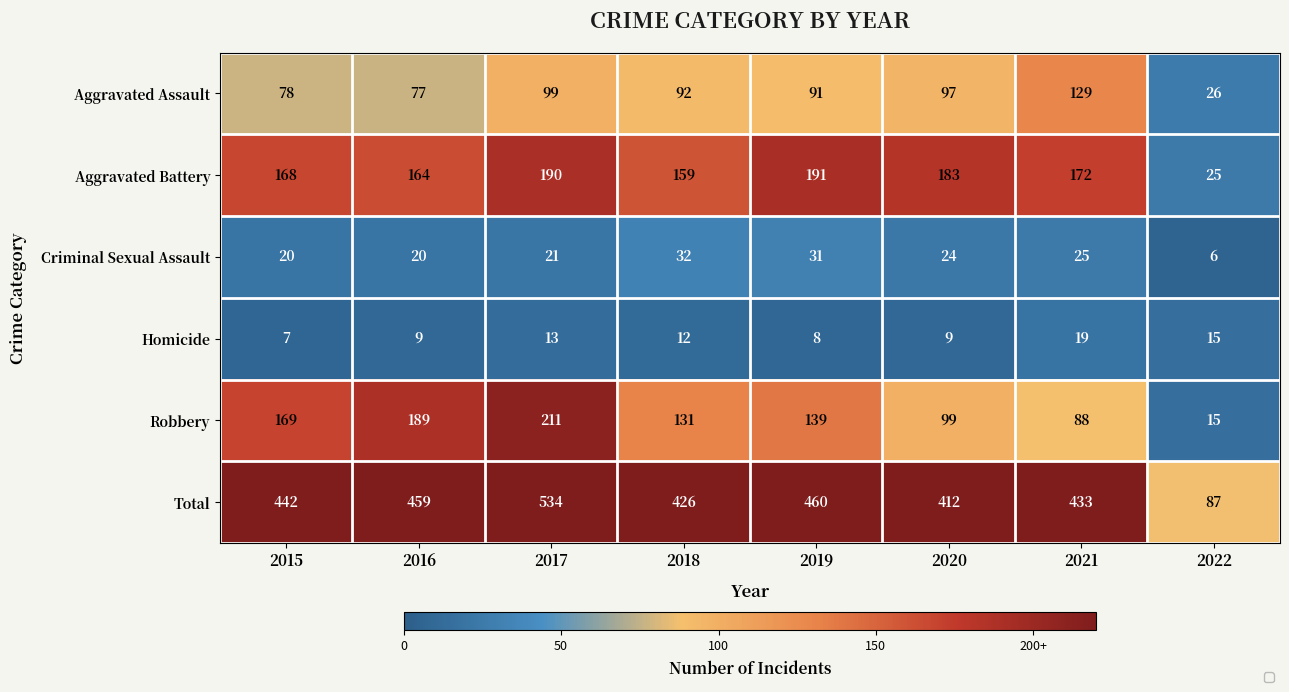

List the labels in order of Aggravated Battery value, largest first.

2019, 2017, 2020, 2021, 2015, 2016, 2018, 2022